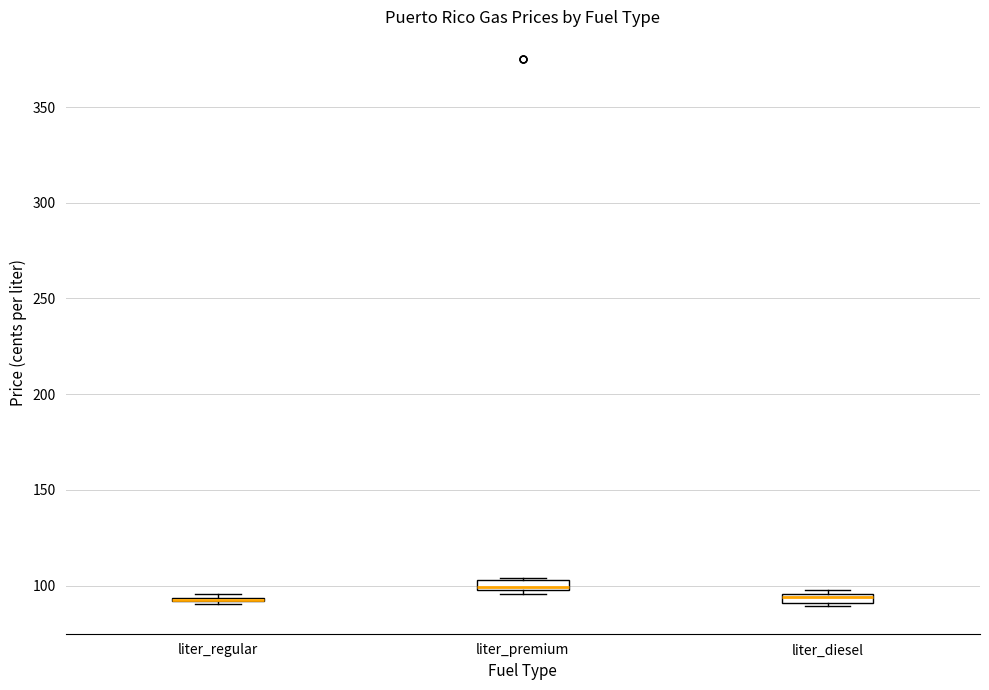

Where is the lower edge of the box for liter_premium on the y-axis? The values are not printed on the chart, so give them approximately, as read against the axis.

100